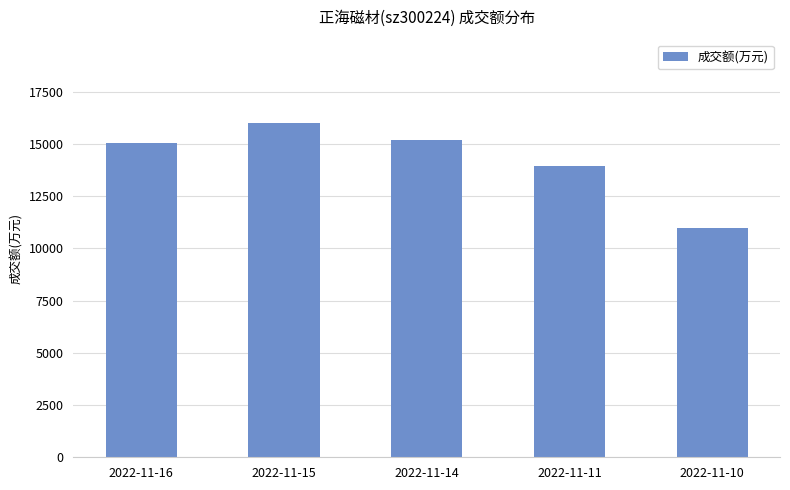

What is the value of the 3rd bar from the left?

15165